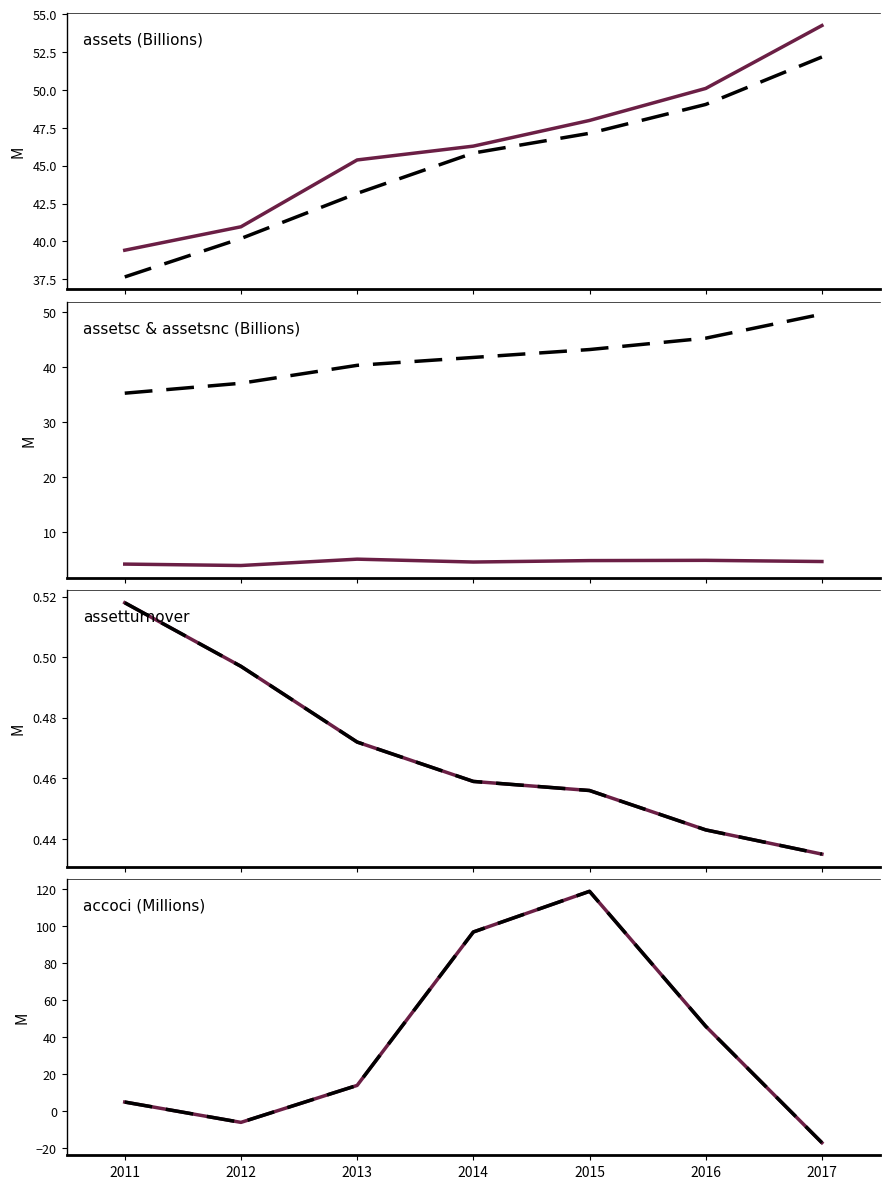

What is the sum of the assetsavg values at 2016 and 2015?

96.2